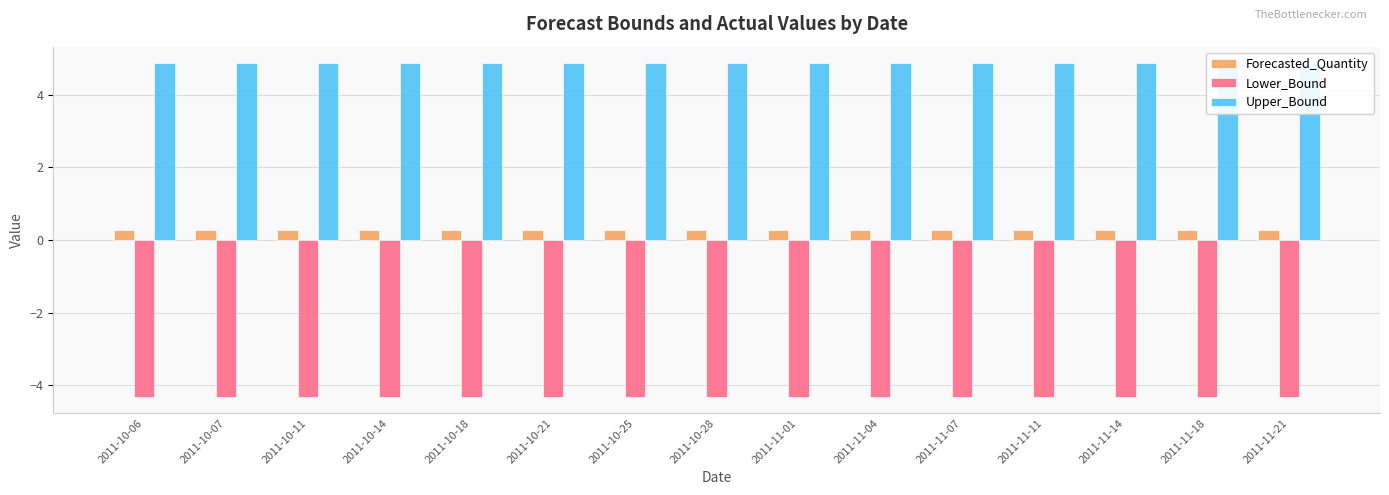

What are all the series names shown in the legend?

Forecasted_Quantity, Lower_Bound, Upper_Bound